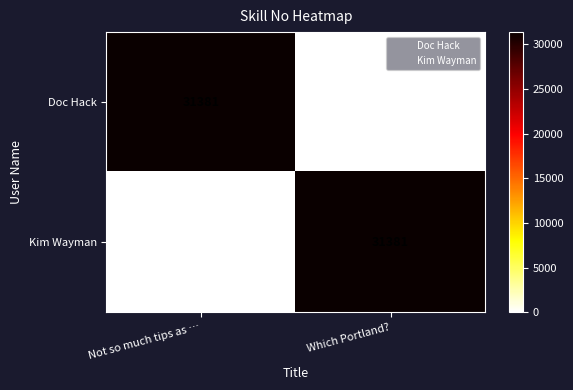

Is it true that Doc Hack equals 0 at Which Portland??

True